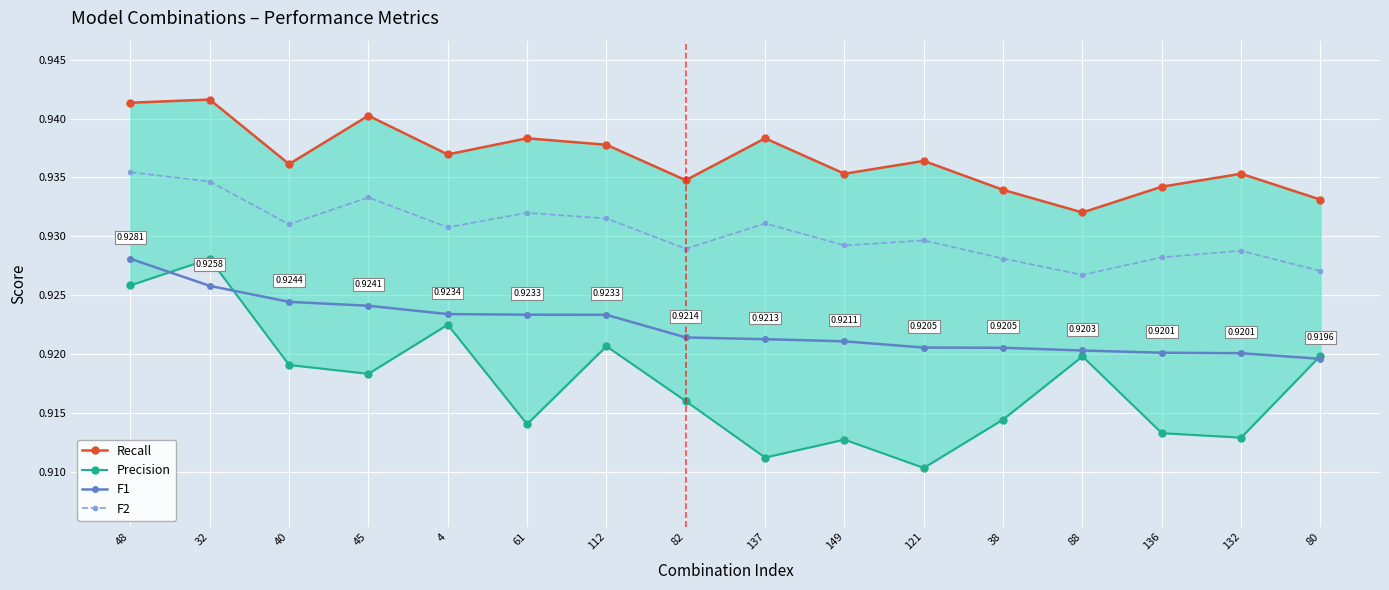

Reading right to left, list all the values displayed in this chart.

Recall: 80=0.9	132=0.9	136=0.9	88=0.9	38=0.9	121=0.9	149=0.9	137=0.9	82=0.9	112=0.9	61=0.9	4=0.9	45=0.9	40=0.9	32=0.9	48=0.9
Precision: 80=0.9	132=0.9	136=0.9	88=0.9	38=0.9	121=0.9	149=0.9	137=0.9	82=0.9	112=0.9	61=0.9	4=0.9	45=0.9	40=0.9	32=0.9	48=0.9
F1: 80=0.9	132=0.9	136=0.9	88=0.9	38=0.9	121=0.9	149=0.9	137=0.9	82=0.9	112=0.9	61=0.9	4=0.9	45=0.9	40=0.9	32=0.9	48=0.9
F2: 80=0.9	132=0.9	136=0.9	88=0.9	38=0.9	121=0.9	149=0.9	137=0.9	82=0.9	112=0.9	61=0.9	4=0.9	45=0.9	40=0.9	32=0.9	48=0.9